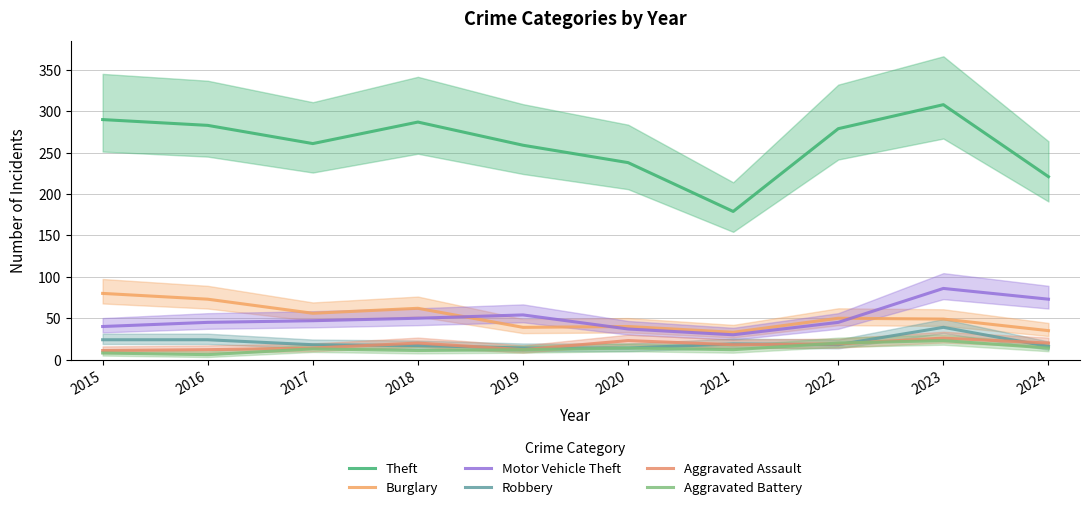

What is the difference between the second highest and second lowest values in the Robbery series?

10